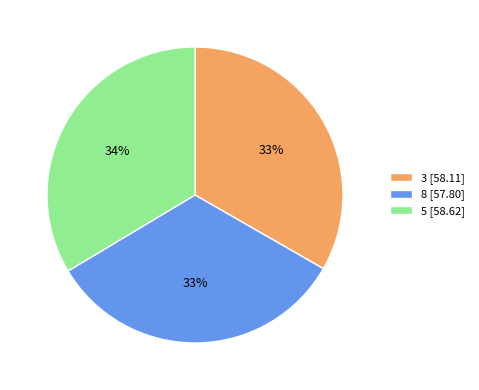

Do 3 [58.11] and 5 [58.62] together represent more than half of the pie?

Yes